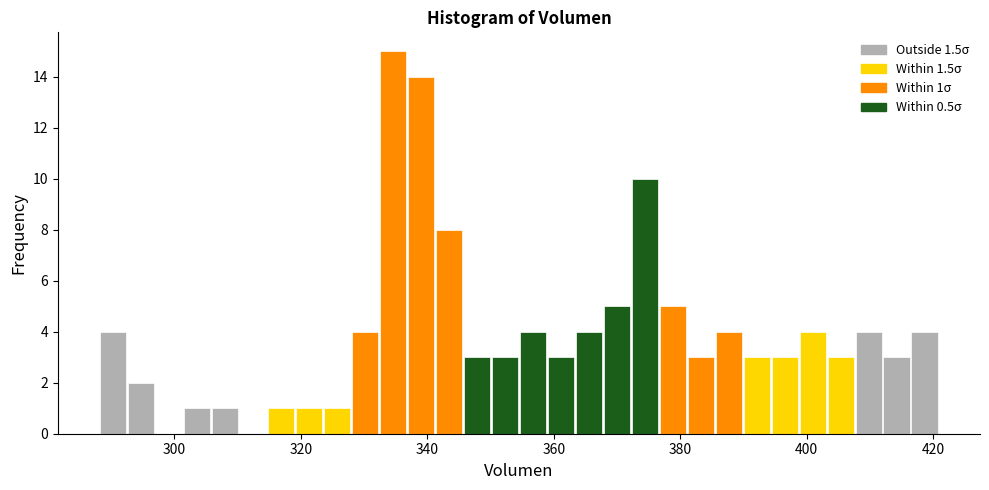

Around what value on the x-axis is the tallest bar? Give the approximate position of its centre, as read against the axis.

334